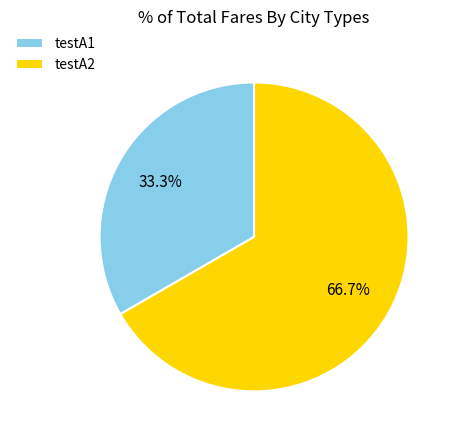

Count the number of slices in the pie.

2